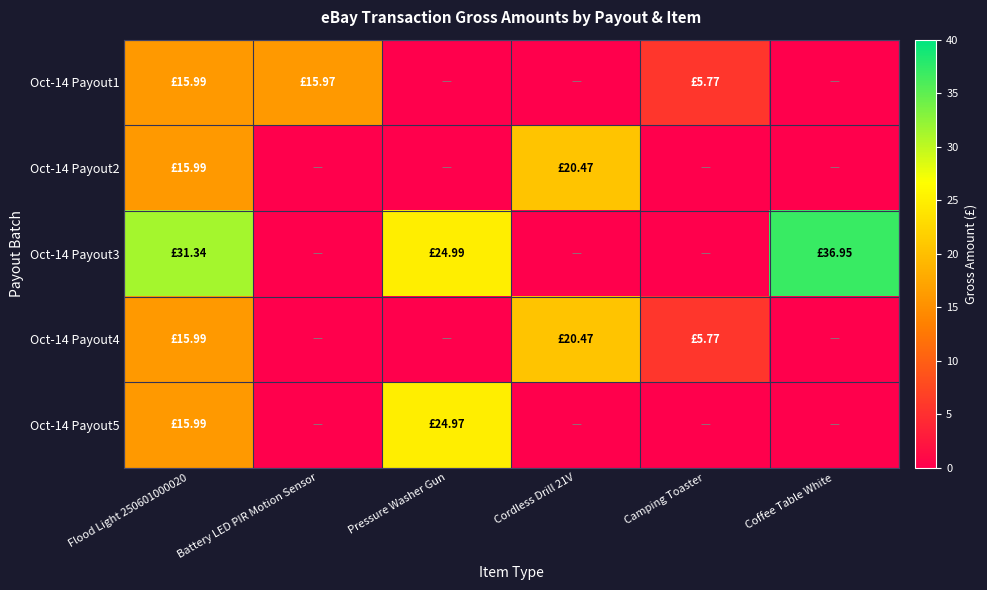

How many data points does each series have?

6